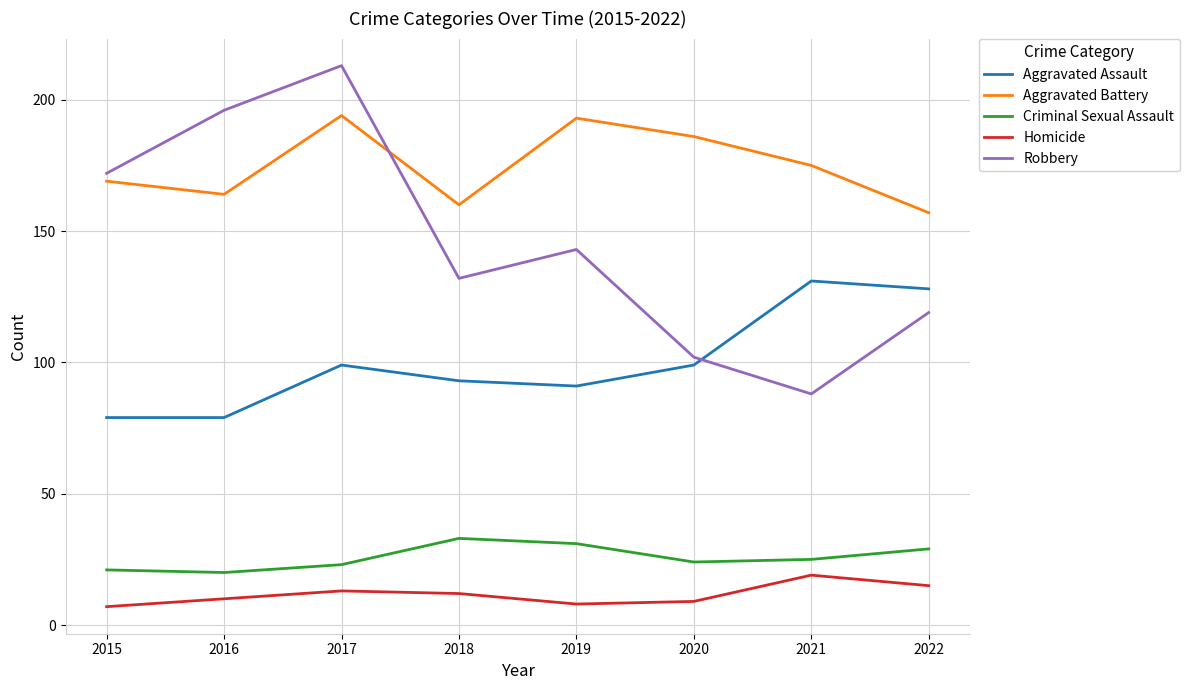

What is the difference between the maximum and second lowest values in the Homicide series?

11